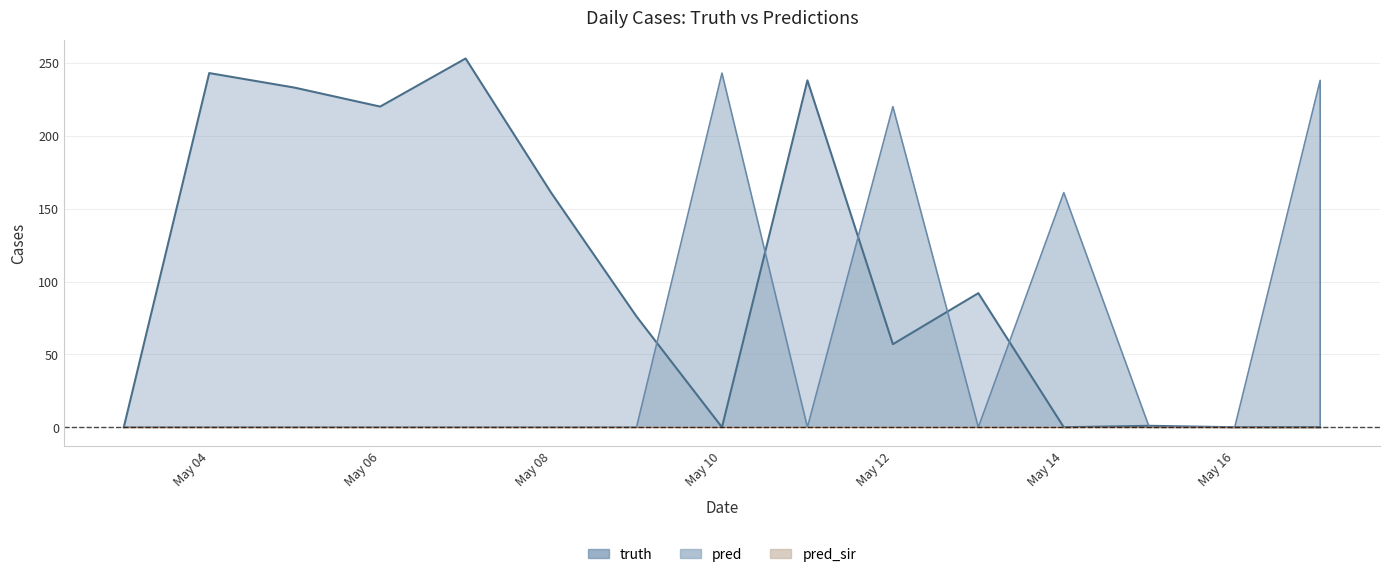

Which series has the widest spread of values?

truth